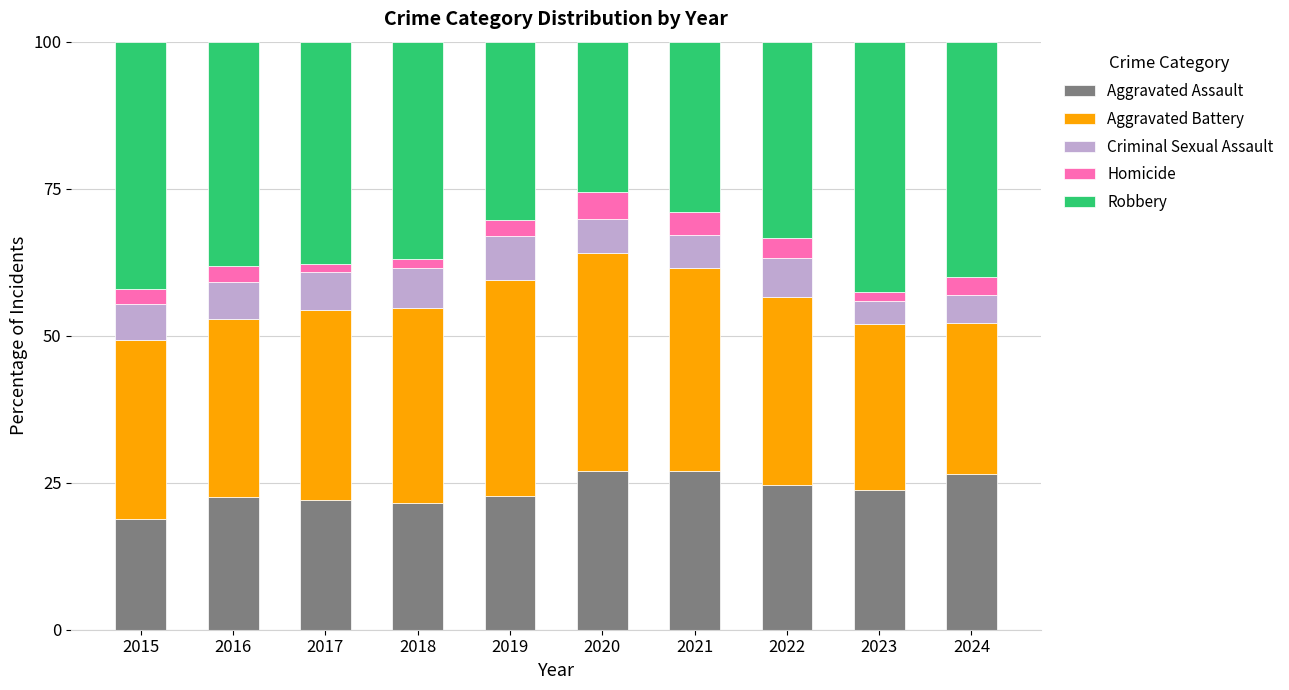

At which label does Aggravated Assault reach its minimum?

2015